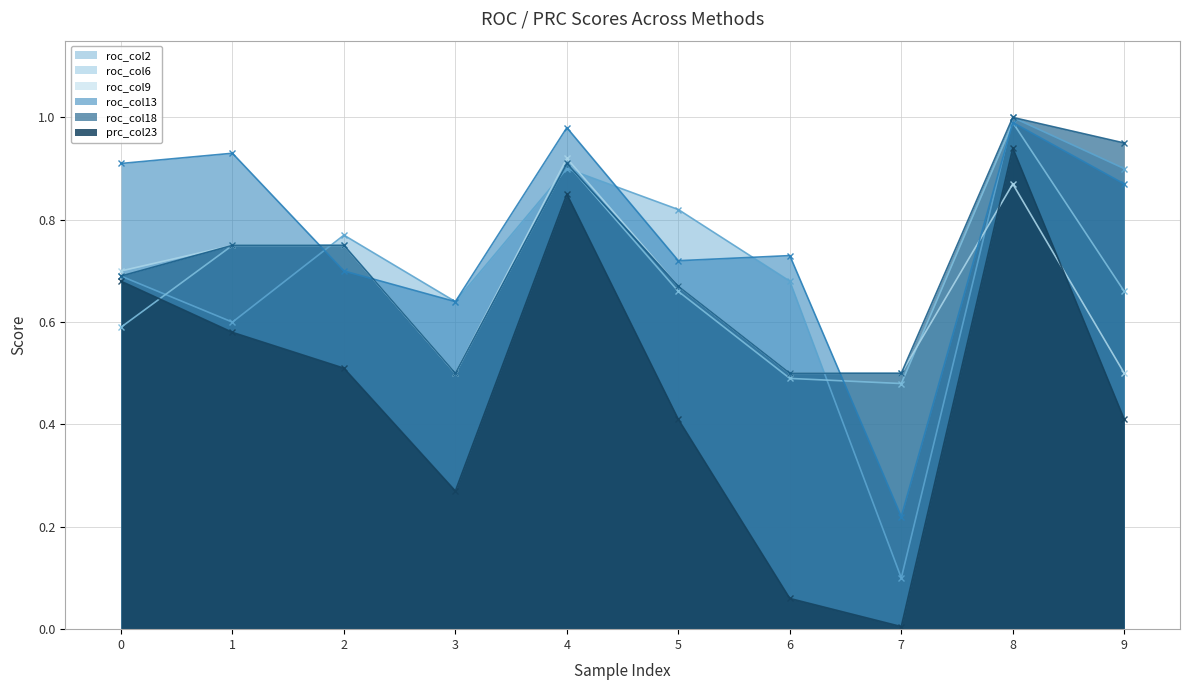

How many times do roc_col9 and roc_col2 cross each other?

5